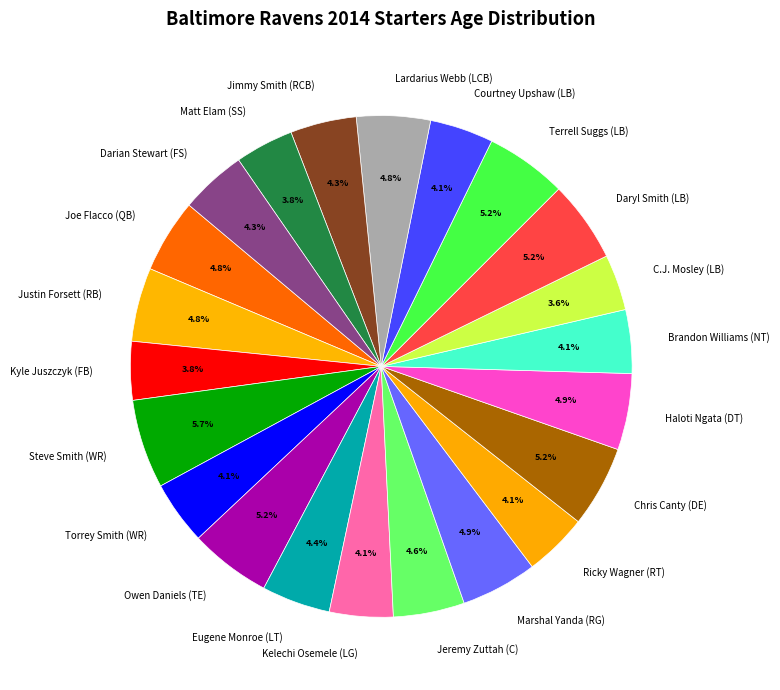

How many slices are in this pie chart?

22